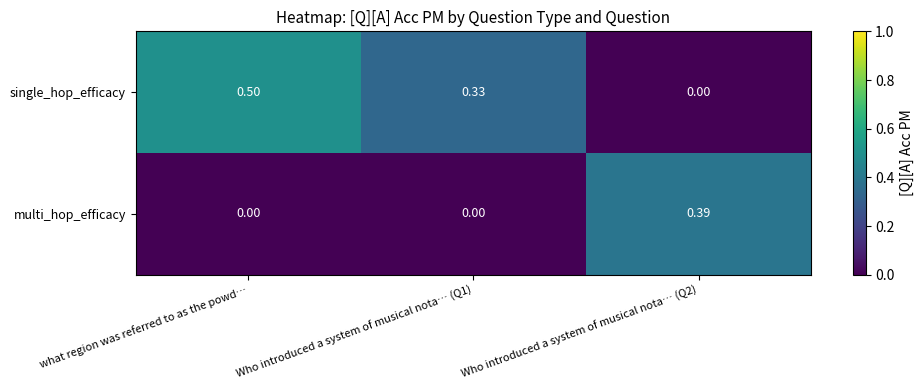

Which category has the highest value across all series?

what region was referred to as the powd…